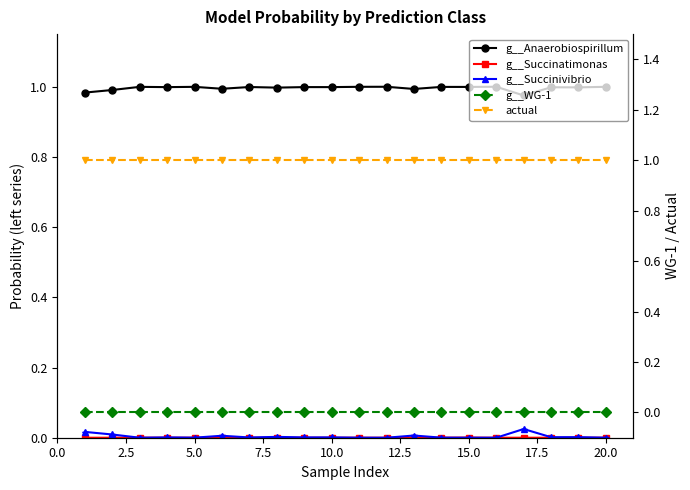

True or false: g__Succinivibrio and actual intersect in this chart.

False